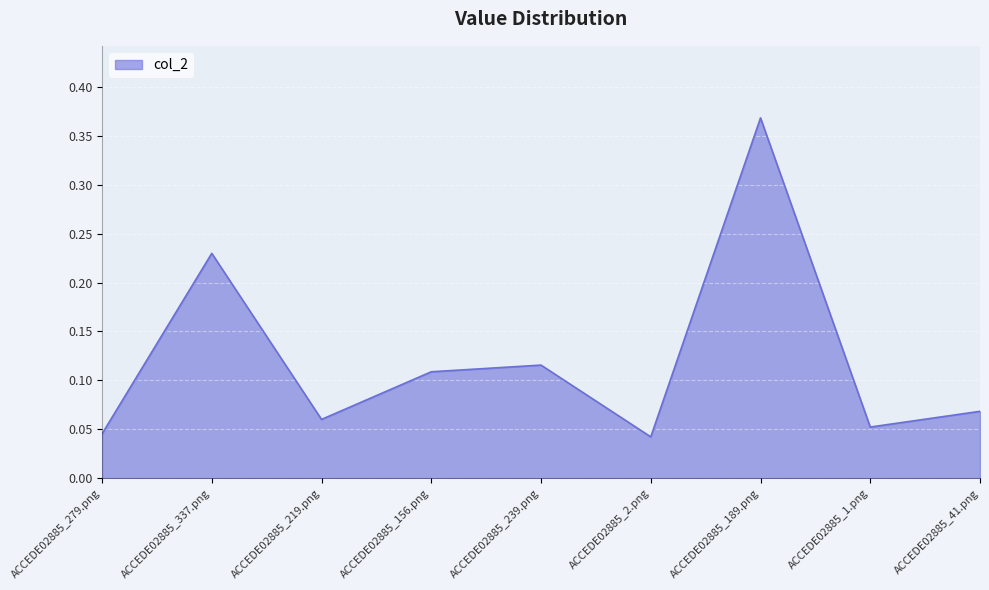

What is the difference between the maximum and minimum values?

0.3